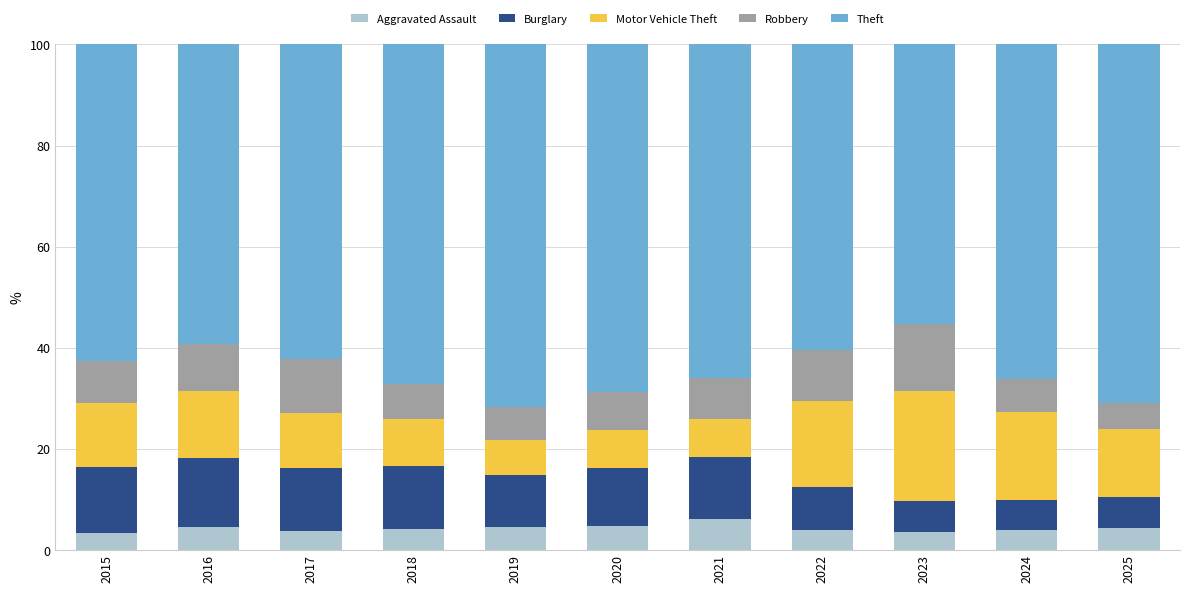

What is the minimum value for Aggravated Assault?

3.4